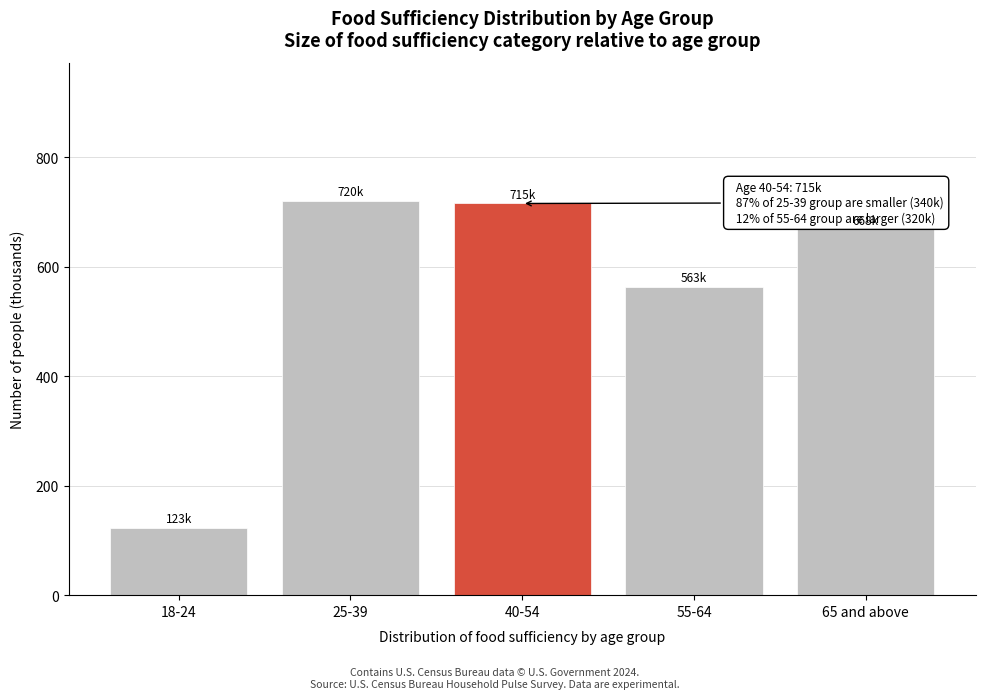

Reading left to right, what are all the values shown in this chart?

122.9	720.2	715.2	563.1	668.1